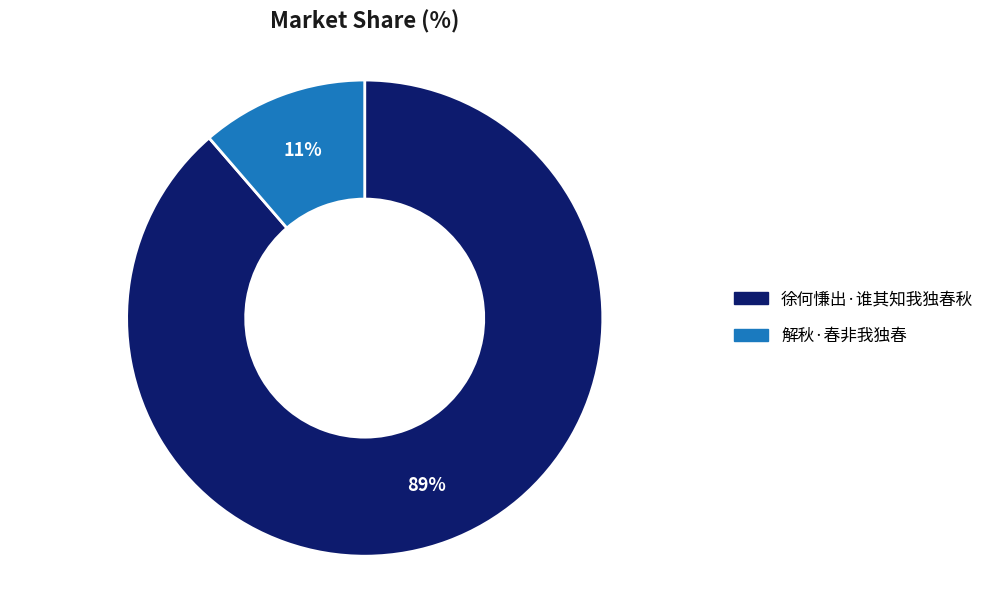

To the nearest percent, what is the average slice percentage?

50%